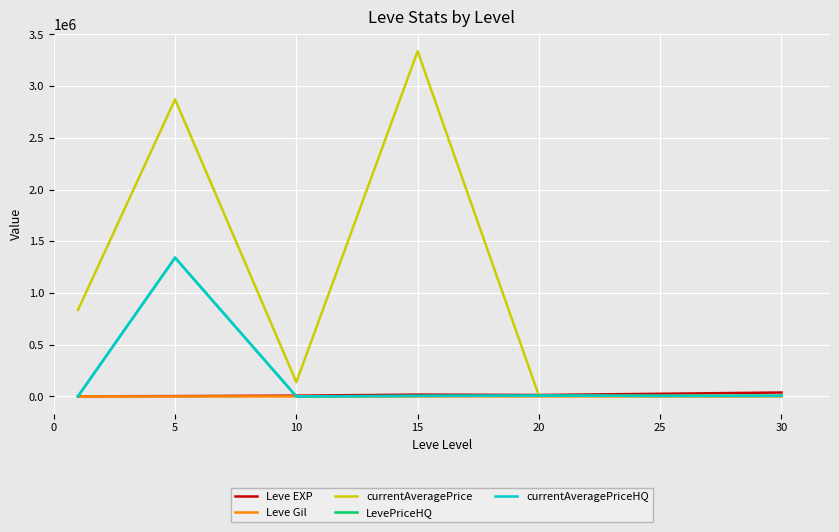

Reading left to right, transcribe all the data shown in this chart.

Leve EXP: 510.2	3008.3	7475.0	17445.0	13876.7	25410.0	37715.0
Leve Gil: 113.0	149.3	242.5	312.0	220.8	312.7	375.2
currentAveragePrice: 836777.3	2871333.8	137473.8	3337055.7	6277.0	4647.8	6572.5
LevePriceHQ: 1732.7	1341346.8	128.3	5125.0	7679.7	5188.3	5822.5
currentAveragePriceHQ: 1732.7	1341346.8	128.3	5125.0	7679.7	5188.3	5822.5